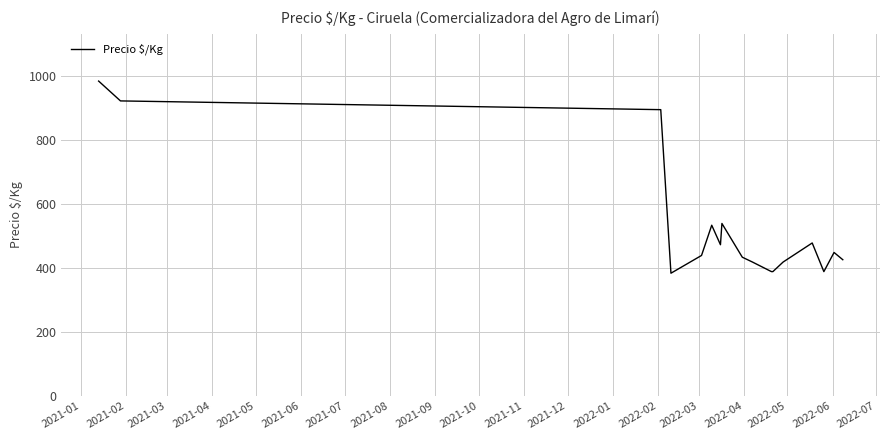

What is the smallest value displayed?

383.5